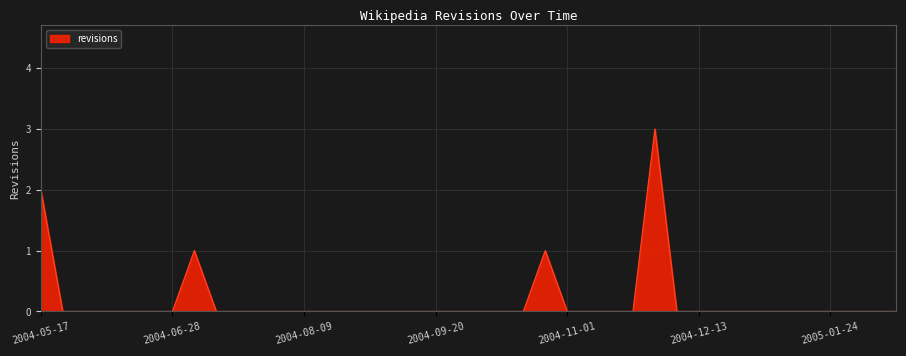

What is the maximum value shown in the chart?

3